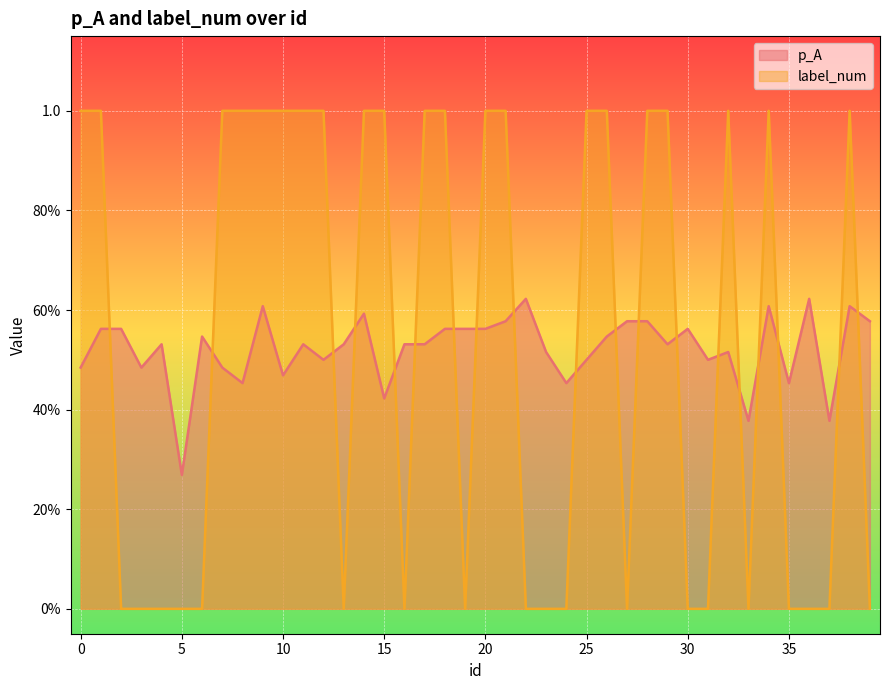

What is the maximum value shown in the chart?

1.0